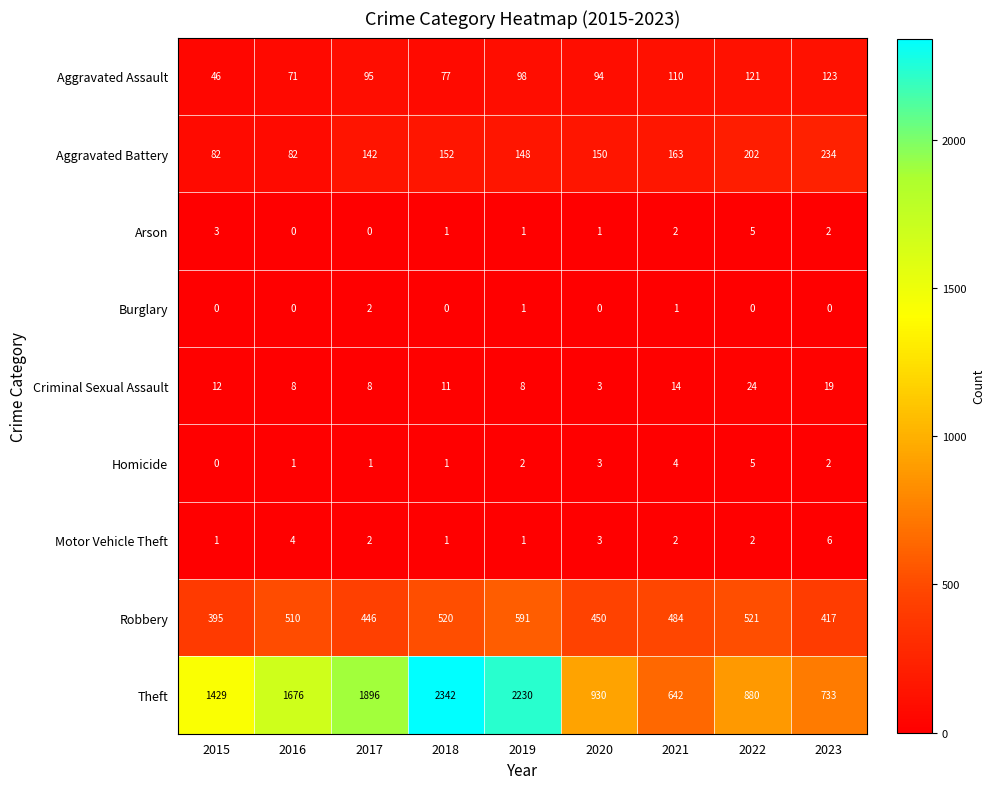

At which category does the chart reach its peak across all series?

2018